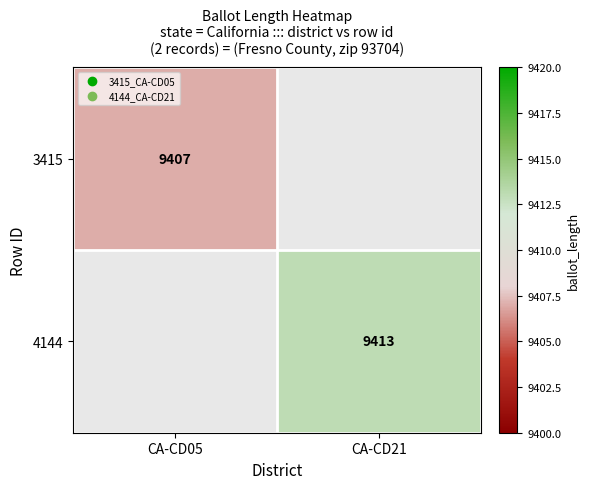

True or false: 3415 has a value of 12446 at CA-CD05.

False